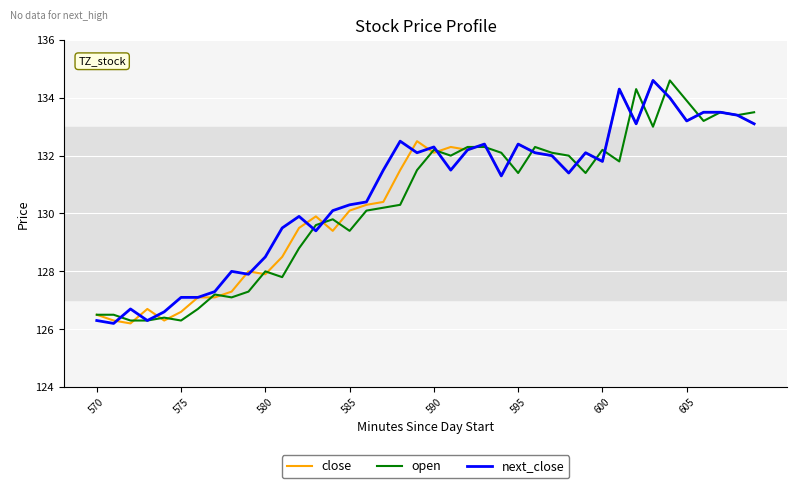

Reading left to right, what are all the values shown in this chart?

close: 126.5	126.3	126.2	126.7	126.3	126.6	127.1	127.1	127.3	128.0	127.9	128.5	129.5	129.9	129.4	130.1	130.3	130.4	131.5	132.5	132.1	132.3	132.2	132.4	131.3	132.4	132.1	132.0	131.4	132.1	131.8	134.3	133.1	134.6	134.0	133.2	133.5	133.5	133.4	133.1
open: 126.5	126.5	126.3	126.3	126.4	126.3	126.7	127.2	127.1	127.3	128.0	127.8	128.8	129.6	129.8	129.4	130.1	130.2	130.3	131.5	132.2	132.0	132.3	132.3	132.1	131.4	132.3	132.1	132.0	131.4	132.2	131.8	134.3	133.0	134.6	133.9	133.2	133.5	133.4	133.5
next_close: 126.3	126.2	126.7	126.3	126.6	127.1	127.1	127.3	128.0	127.9	128.5	129.5	129.9	129.4	130.1	130.3	130.4	131.5	132.5	132.1	132.3	131.5	132.2	132.4	131.3	132.4	132.1	132.0	131.4	132.1	131.8	134.3	133.1	134.6	134.0	133.2	133.5	133.5	133.4	133.1